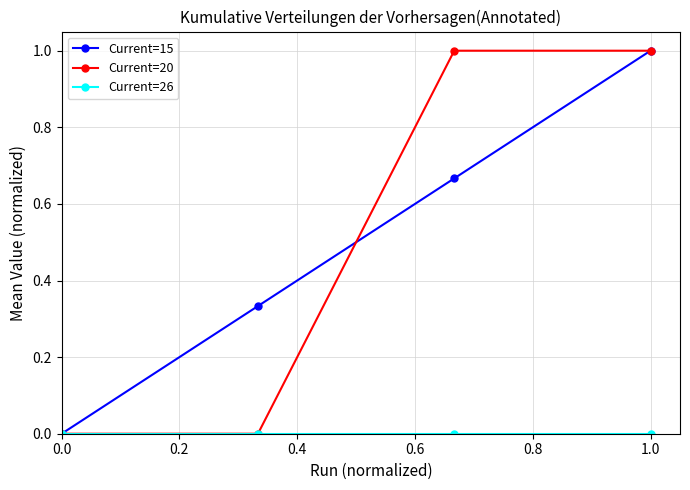

What is the highest value of the Current=20 series?

1.0